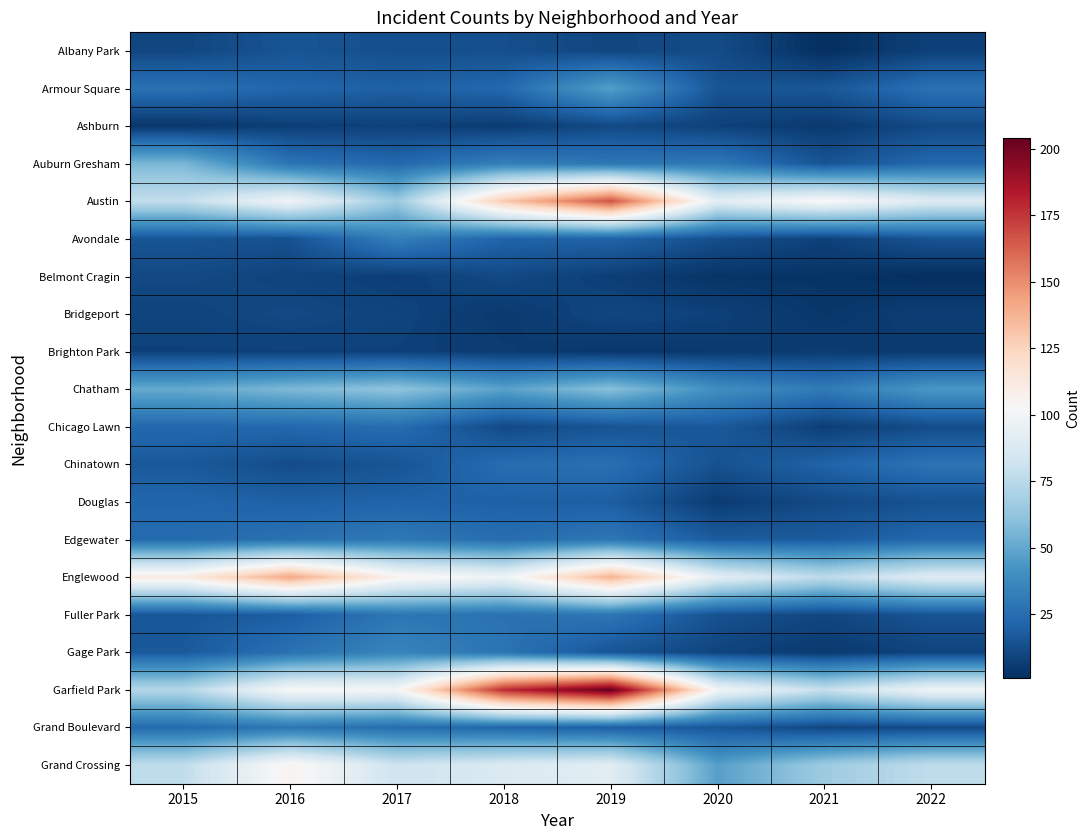

Which series has the widest spread of values?

Garfield Park